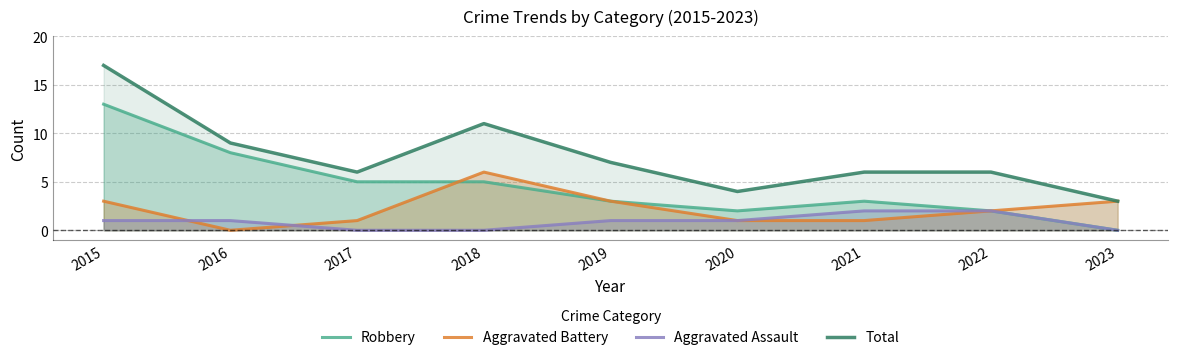

Does the chart display data point markers on the line(s)?

No